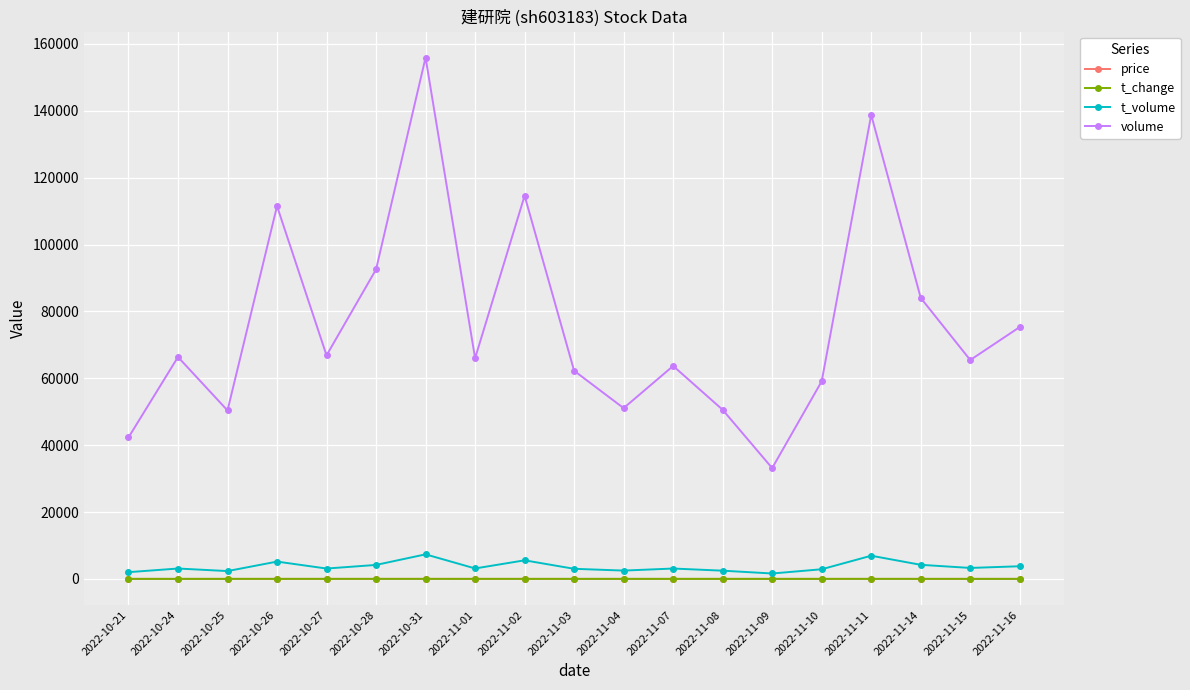

How many distinct data groups are displayed?

4